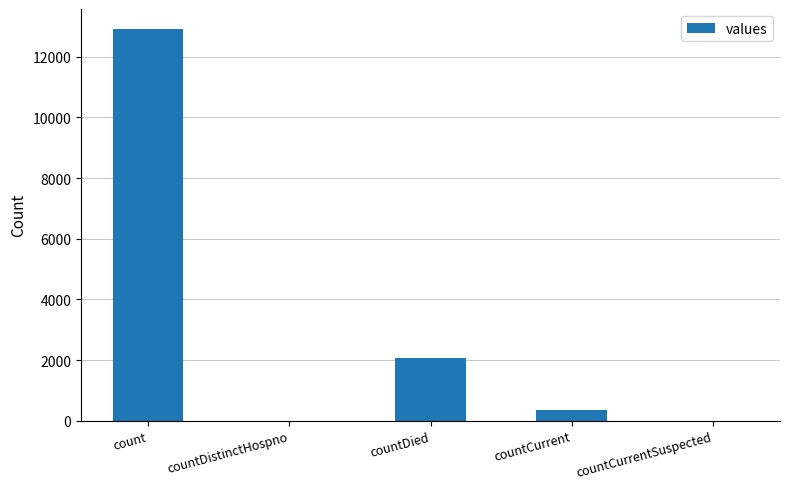

Reading left to right, extract all data points from this chart.

12930	0	2078	340	0